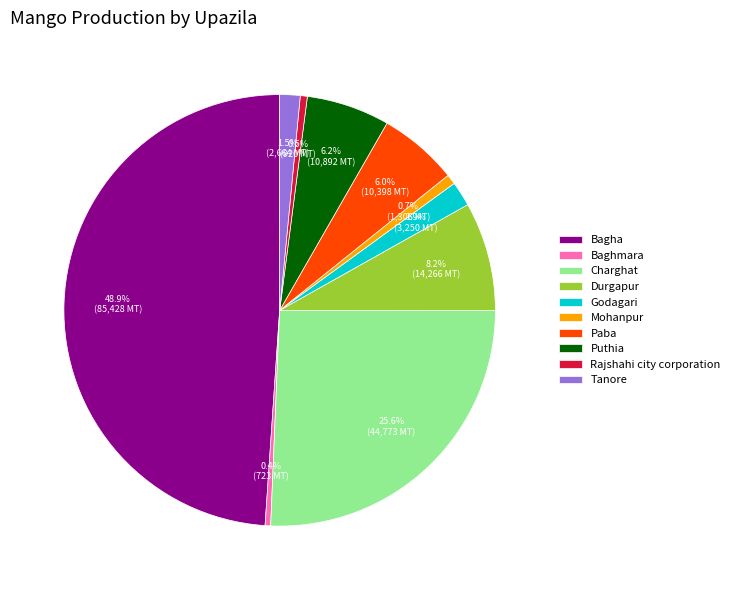

What is the ratio of the value at Paba to the value at Rajshahi city corporation?

11.3